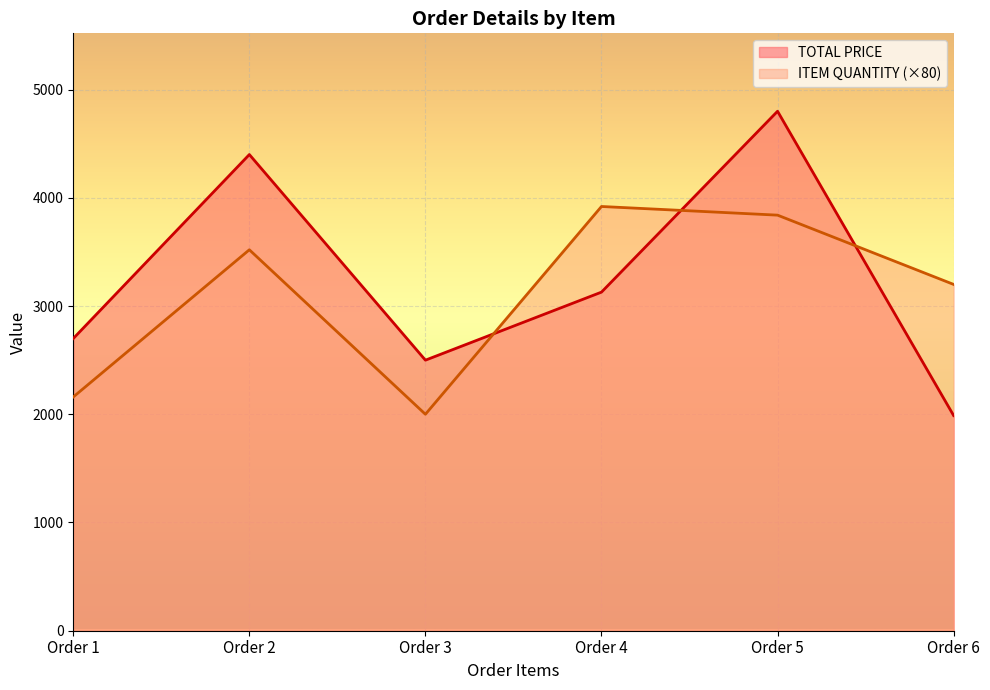

What is the value of the TOTAL PRICE point at the 4th from the left?

3128.7